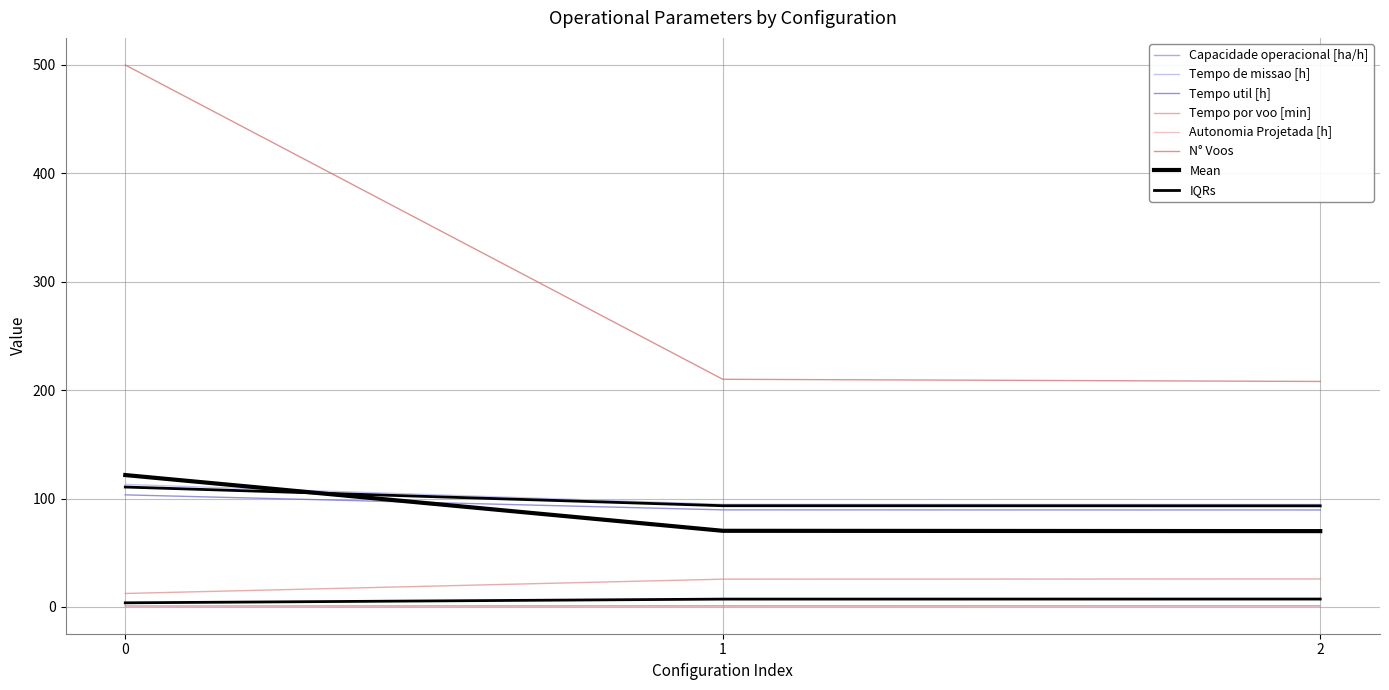

What is the value of the Tempo util [h] point at the 1st from the left?

103.4